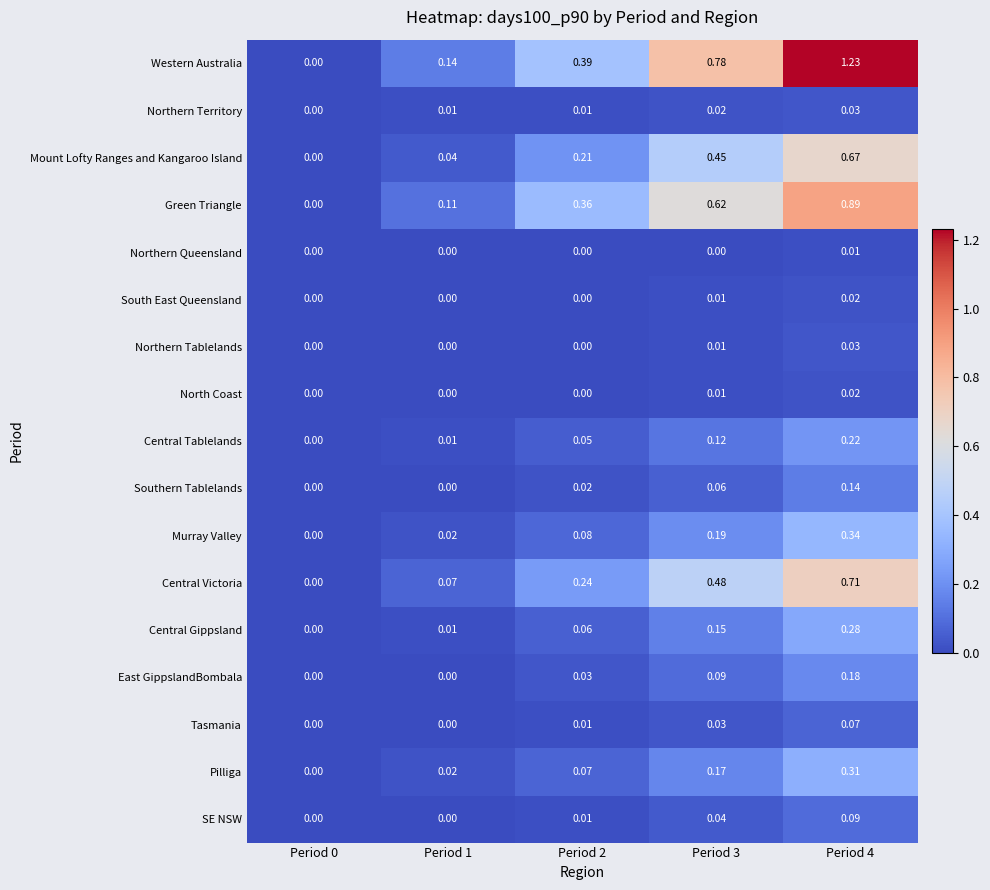

Which series has the largest range (max minus min)?

Western Australia